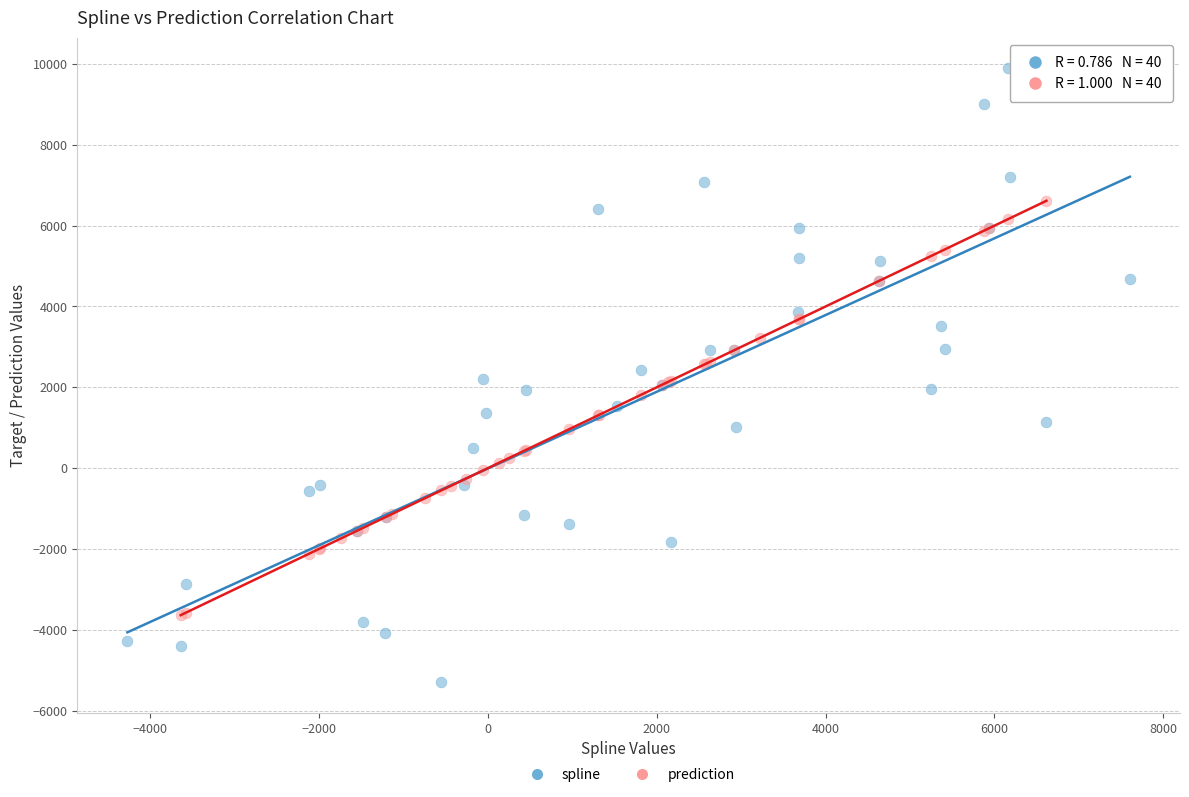

Which series reaches the maximum Y coordinate?

spline